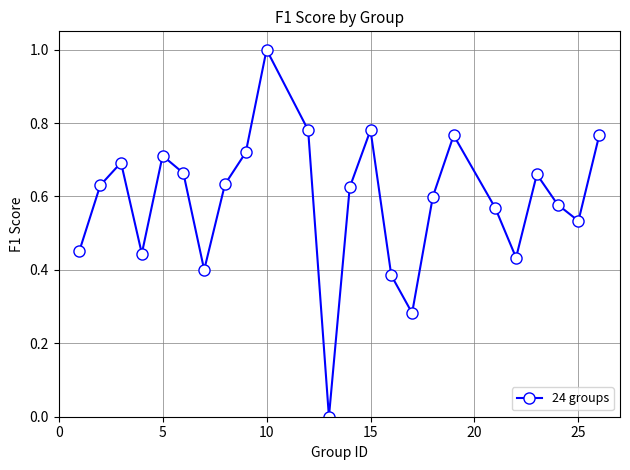

What is the sum of all values?

14.1